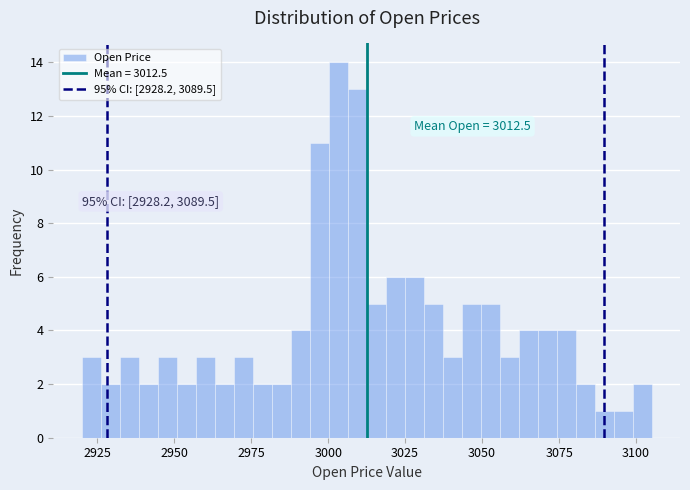

Read against the x-axis, roughly where is the centre of the tallest bar?

3005